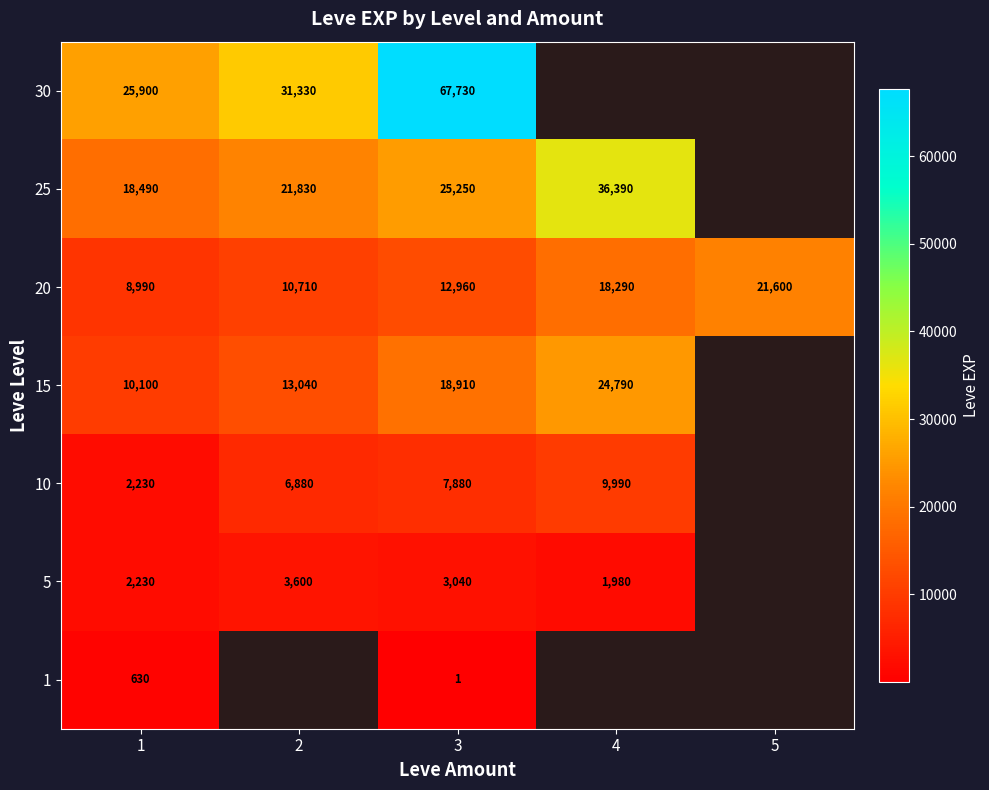

Is the value of 30 at 2 greater than the value of 10 at 4?

Yes